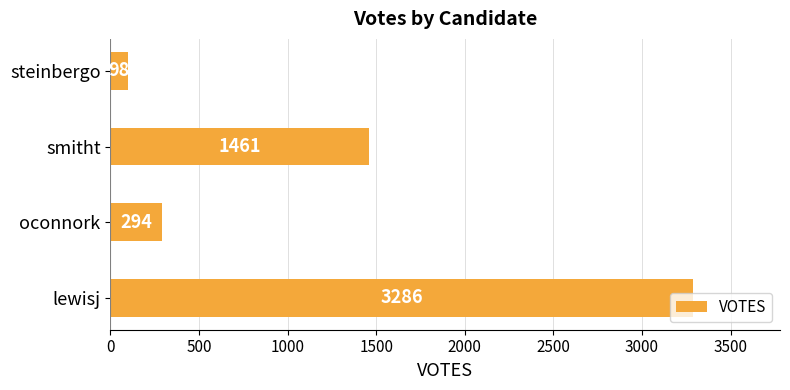

What is the greatest value displayed?

3286